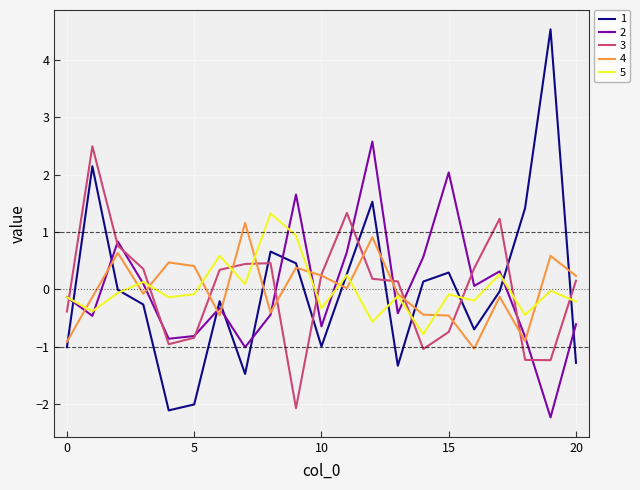

What are all the series names shown in the legend?

1, 2, 3, 4, 5